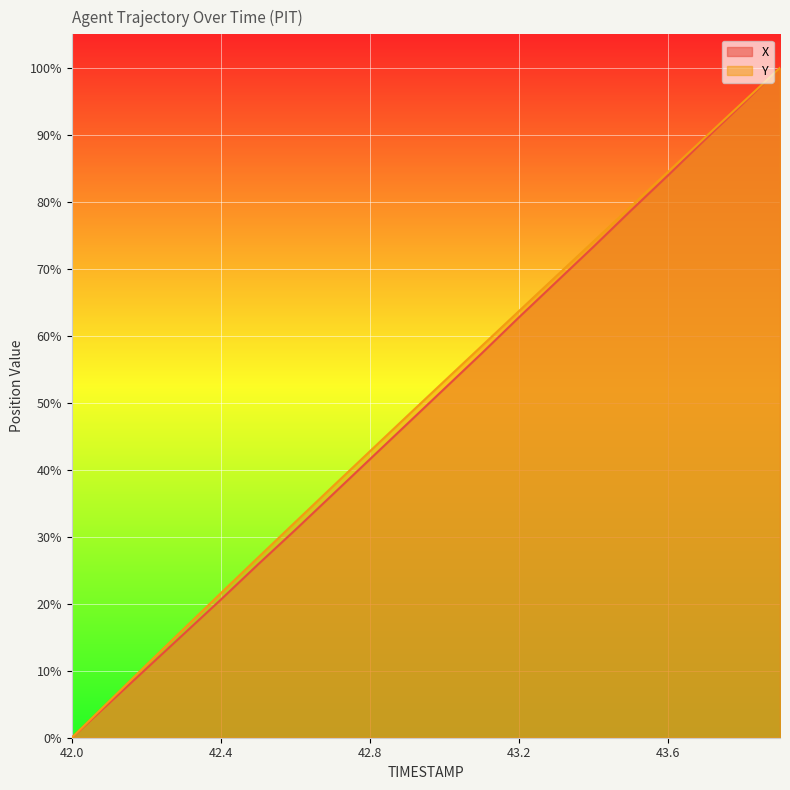

How many data points does each series have?

20